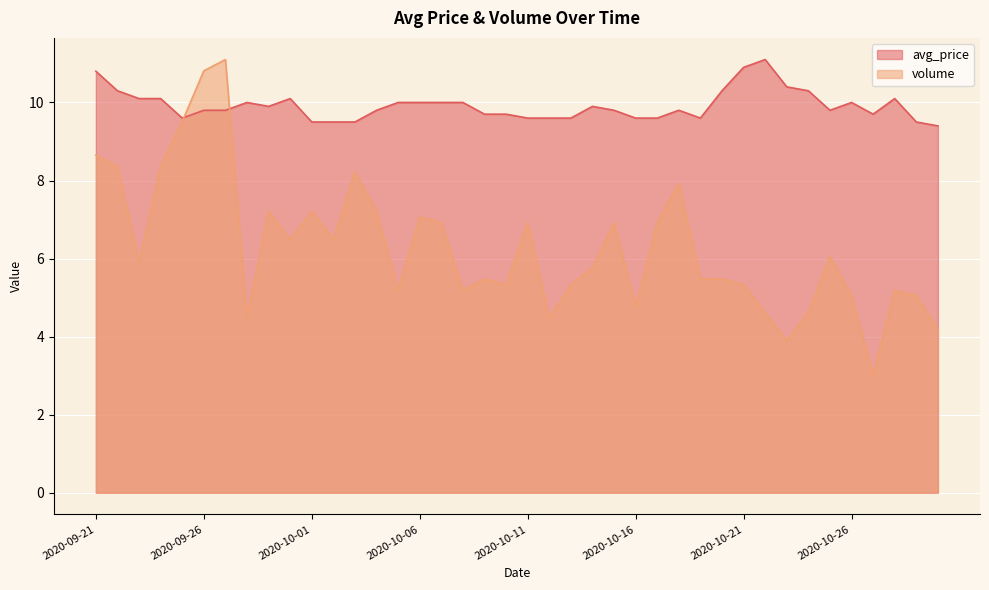

Reading left to right, what are all the values shown in this chart?

avg_price: 2020-09-21=10.8	2020-09-22=10.3	2020-09-23=10.1	2020-09-24=10.1	2020-09-25=9.6	2020-09-26=9.8	2020-09-27=9.8	2020-09-28=10.0	2020-09-29=9.9	2020-09-30=10.1	2020-10-01=9.5	2020-10-02=9.5	2020-10-03=9.5	2020-10-04=9.8	2020-10-05=10.0	2020-10-06=10.0	2020-10-07=10.0	2020-10-08=10.0	2020-10-09=9.7	2020-10-10=9.7	2020-10-11=9.6	2020-10-12=9.6	2020-10-13=9.6	2020-10-14=9.9	2020-10-15=9.8	2020-10-16=9.6	2020-10-17=9.6	2020-10-18=9.8	2020-10-19=9.6	2020-10-20=10.3	2020-10-21=10.9	2020-10-22=11.1	2020-10-23=10.4	2020-10-24=10.3	2020-10-25=9.8	2020-10-26=10.0	2020-10-27=9.7	2020-10-28=10.1	2020-10-29=9.5	2020-10-30=9.4
volume: 2020-09-21=8.6	2020-09-22=8.4	2020-09-23=5.9	2020-09-24=8.4	2020-09-25=9.5	2020-09-26=10.8	2020-09-27=11.1	2020-09-28=4.5	2020-09-29=7.2	2020-09-30=6.5	2020-10-01=7.2	2020-10-02=6.5	2020-10-03=8.2	2020-10-04=7.2	2020-10-05=5.2	2020-10-06=7.1	2020-10-07=6.9	2020-10-08=5.2	2020-10-09=5.5	2020-10-10=5.3	2020-10-11=6.9	2020-10-12=4.5	2020-10-13=5.3	2020-10-14=5.8	2020-10-15=6.9	2020-10-16=4.8	2020-10-17=6.9	2020-10-18=7.9	2020-10-19=5.5	2020-10-20=5.5	2020-10-21=5.3	2020-10-22=4.6	2020-10-23=3.9	2020-10-24=4.6	2020-10-25=6.1	2020-10-26=5.0	2020-10-27=3.0	2020-10-28=5.2	2020-10-29=5.0	2020-10-30=4.2